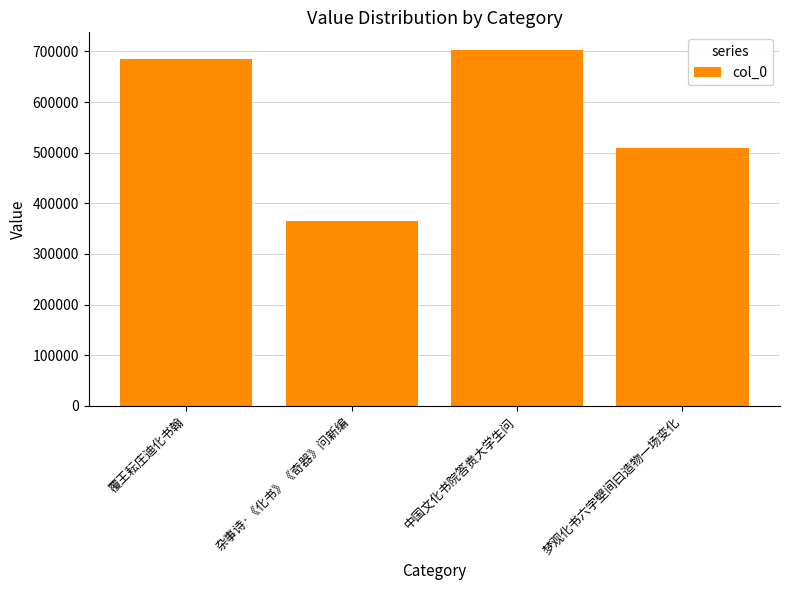

What is the difference between the maximum and minimum values?

336740